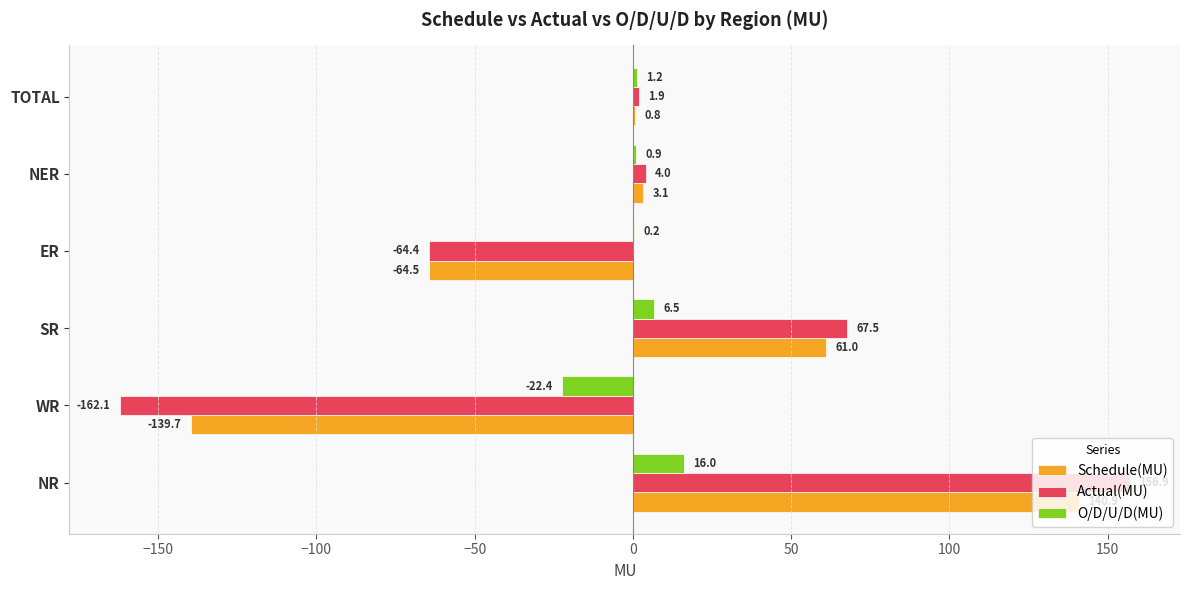

What is the sum of the Actual(MU) values at NER and WR?

-158.1